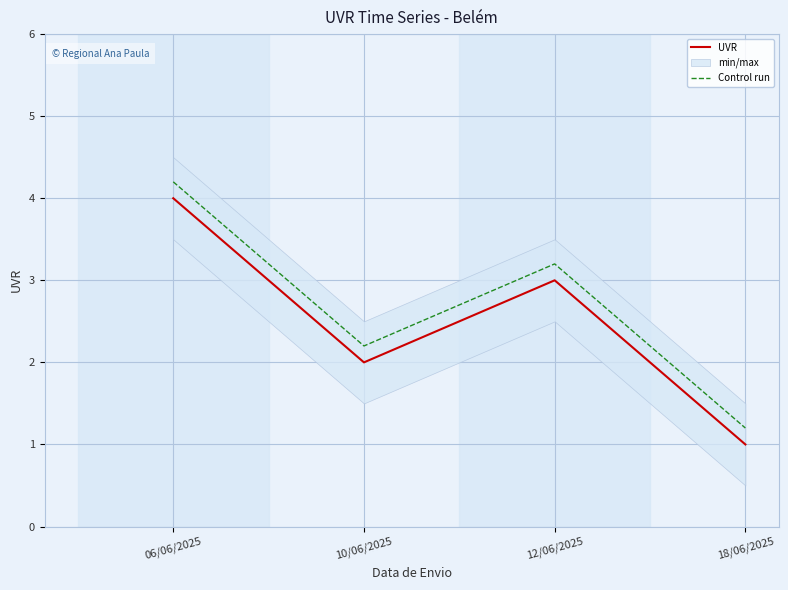

How many values in the UVR series exceed 3?

1